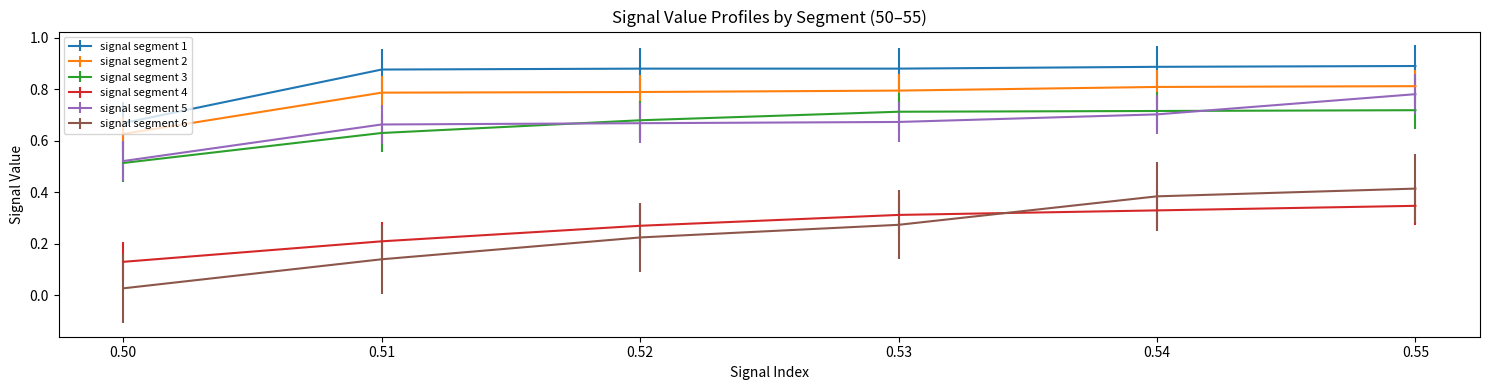

What is the total value across all series at 0.55?

4.0